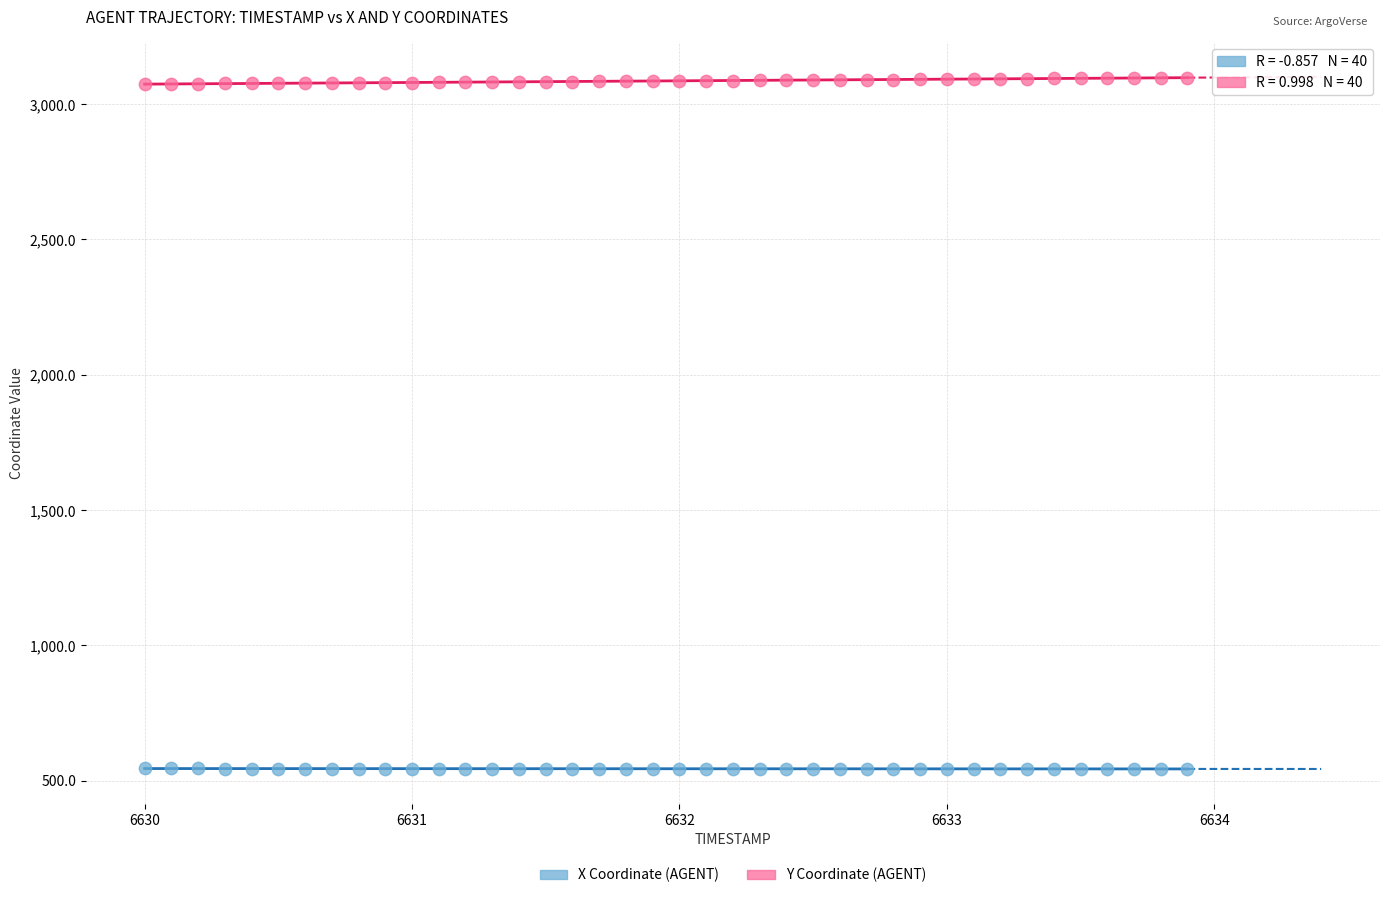

What are all the series names shown in the legend?

X Coordinate (AGENT), Y Coordinate (AGENT)